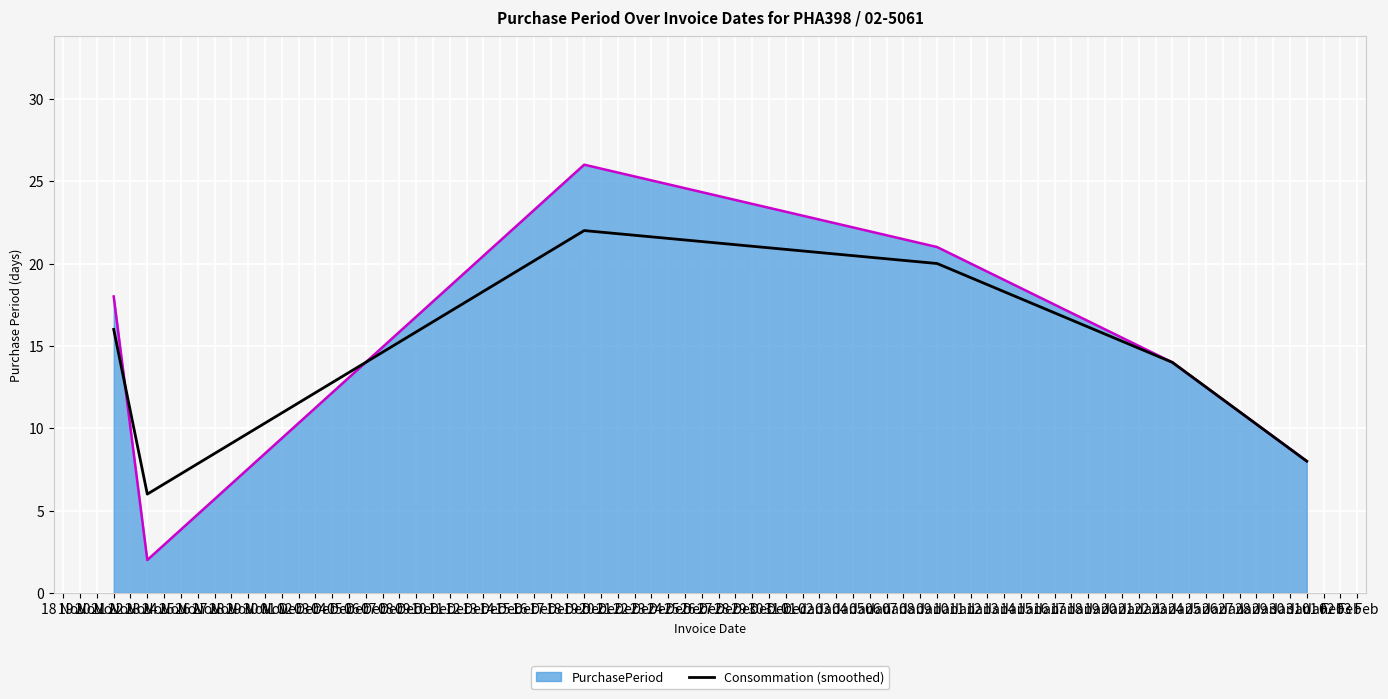

What is the maximum value shown in the chart?

26